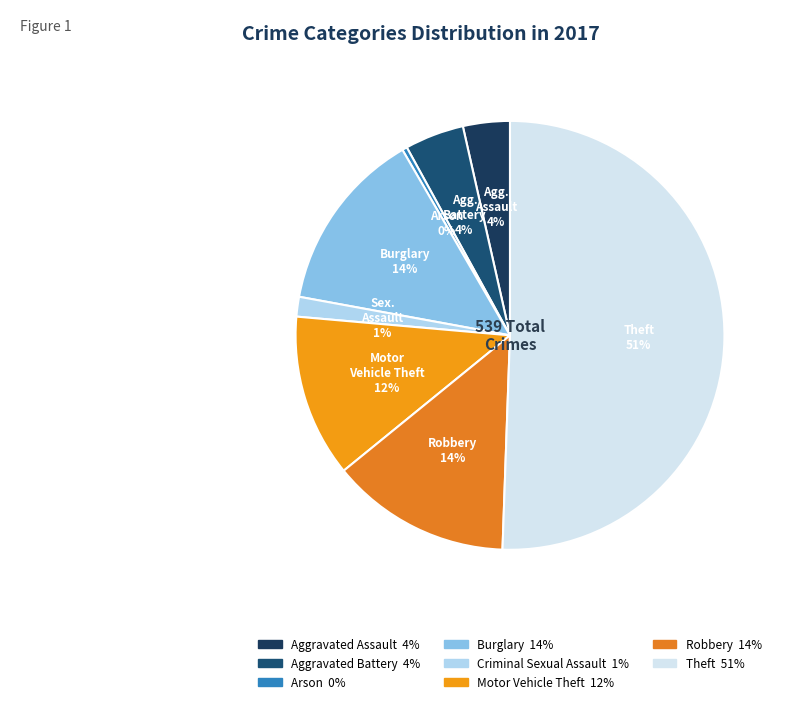

What is the smallest slice in the pie chart?

Arson